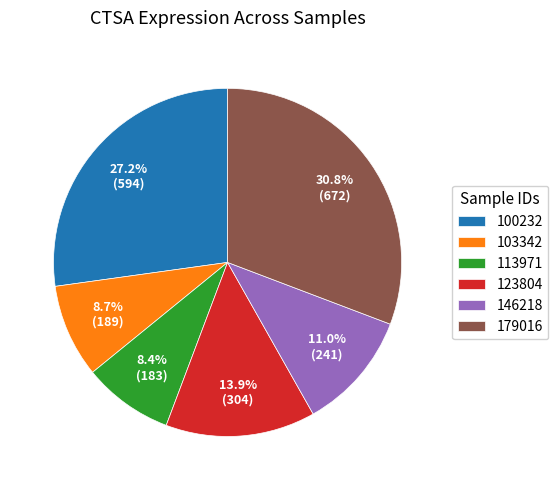

Count the number of slices in the pie.

6